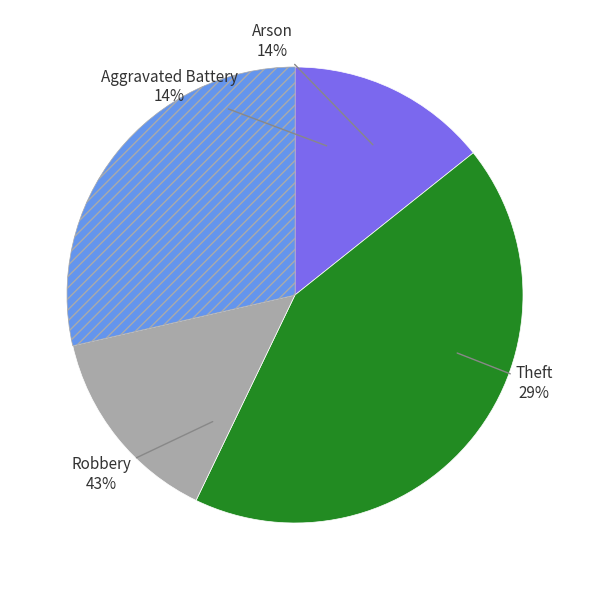

Count the number of slices in the pie.

4